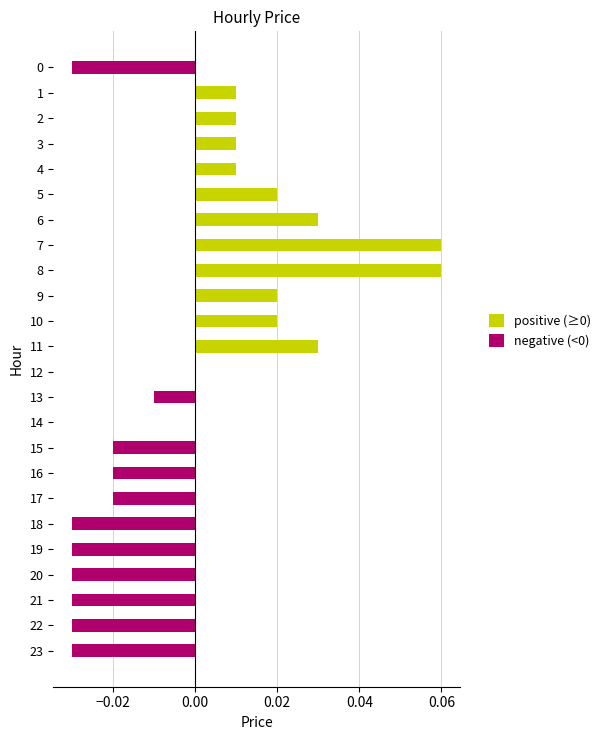

Reading right to left, what are all the values shown in this chart?

positive (≥0): 0.0	0.0	0.0	0.0	0.0	0.0	0.0	0.0	0.0	0.0	0.0	0.0	0.0	0.0	0.0	0.1	0.1	0.0	0.0	0.0	0.0	0.0	0.0	0.0
negative (<0): -0.0	-0.0	-0.0	-0.0	-0.0	-0.0	-0.0	-0.0	-0.0	0.0	-0.0	0.0	0.0	0.0	0.0	0.0	0.0	0.0	0.0	0.0	0.0	0.0	0.0	-0.0